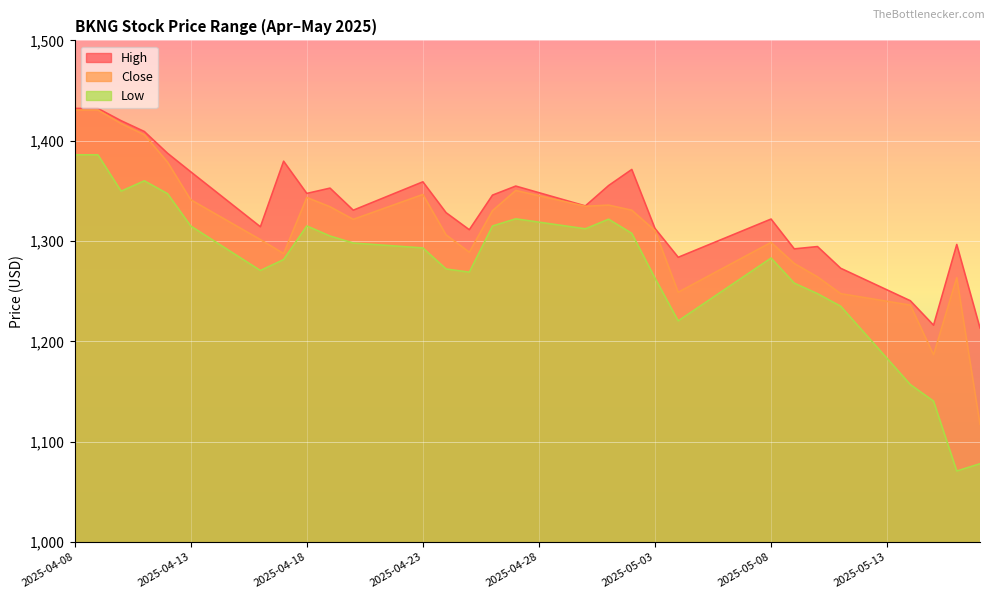

What is the average value of the High series?

1329.1